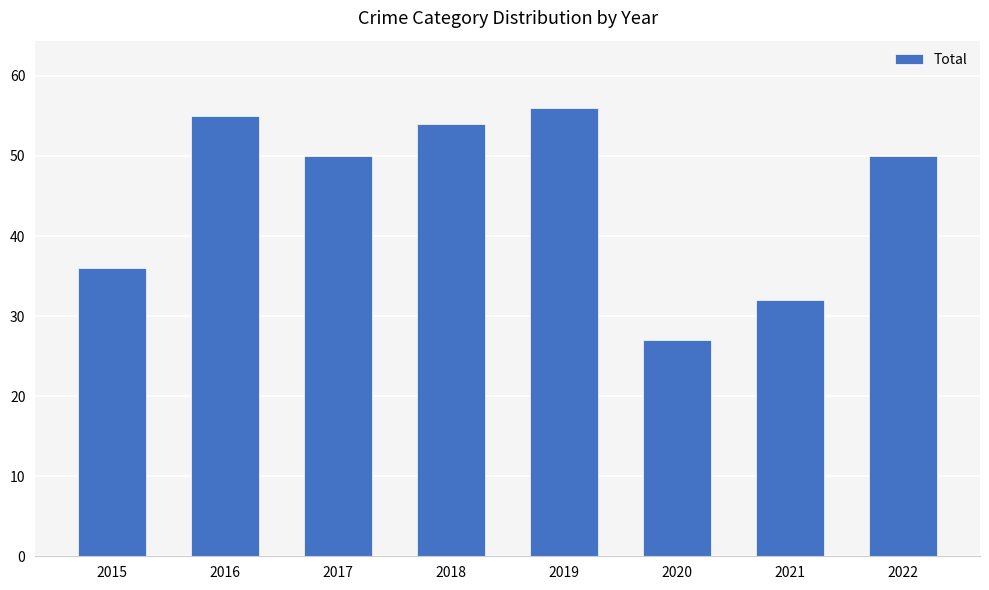

What is the change in value from 2018 to 2022?

-4